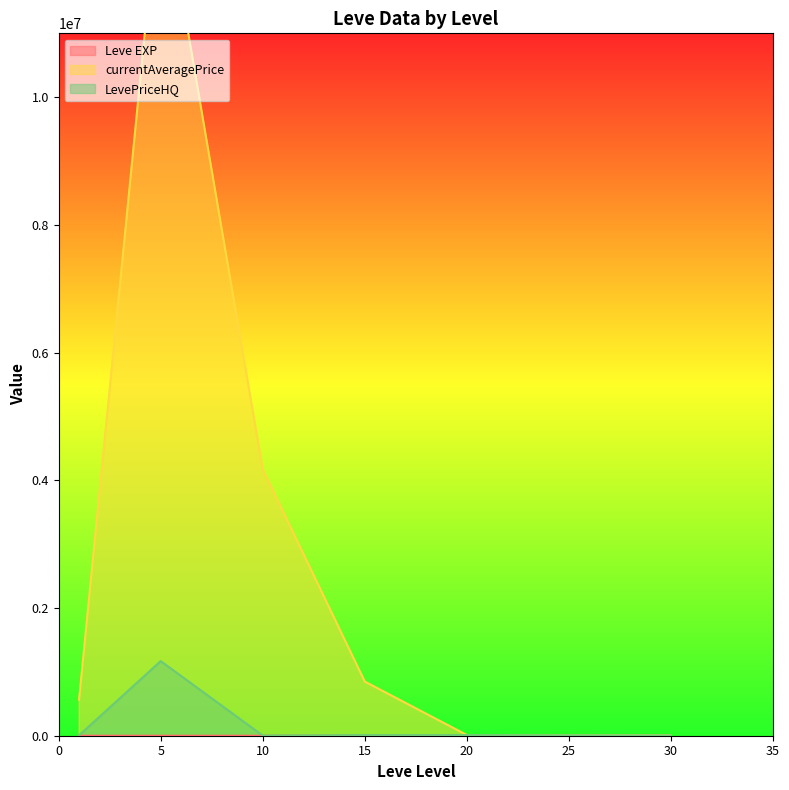

True or false: Leve EXP has a value of 13.6 at 15.

False